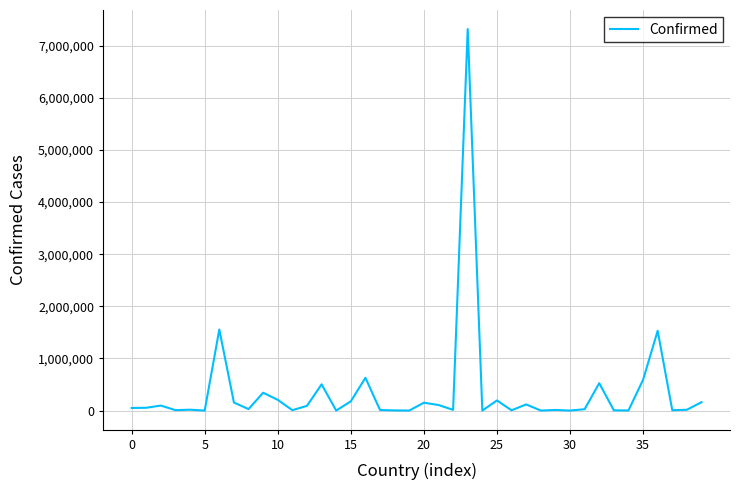

What is the difference between the maximum and minimum values?

7318669